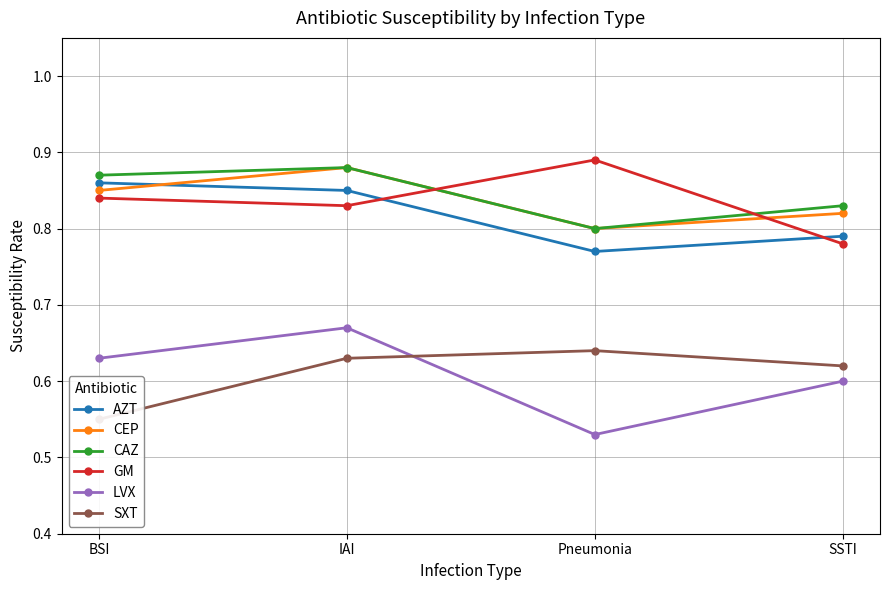

What is the label of the 3rd point from the right?

IAI